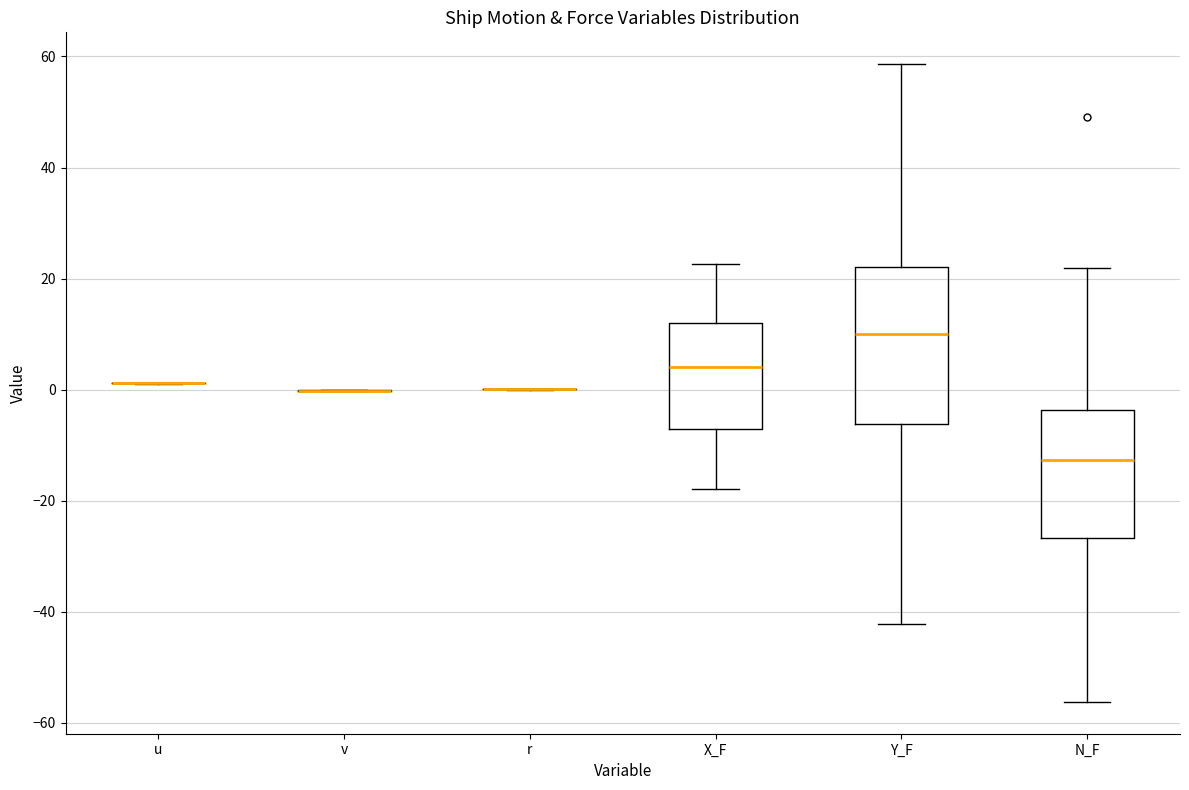

Which box is the tallest, from its lower edge to its upper edge?

Y_F